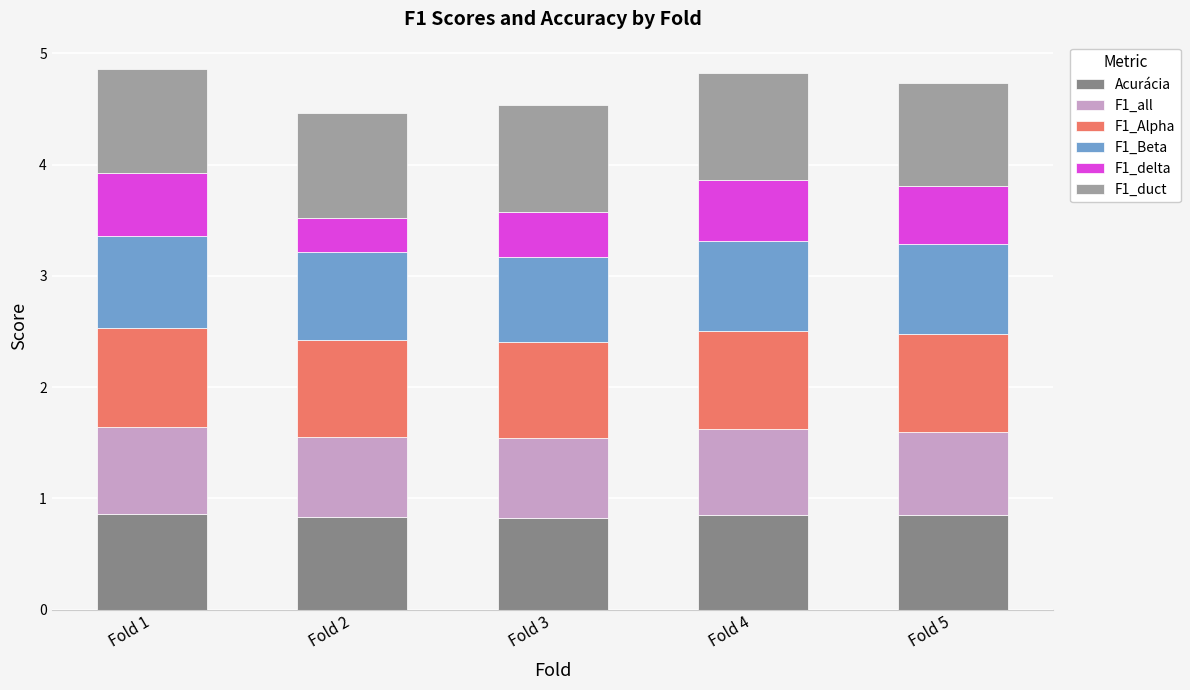

What is the sum of all Acurácia values?

4.2